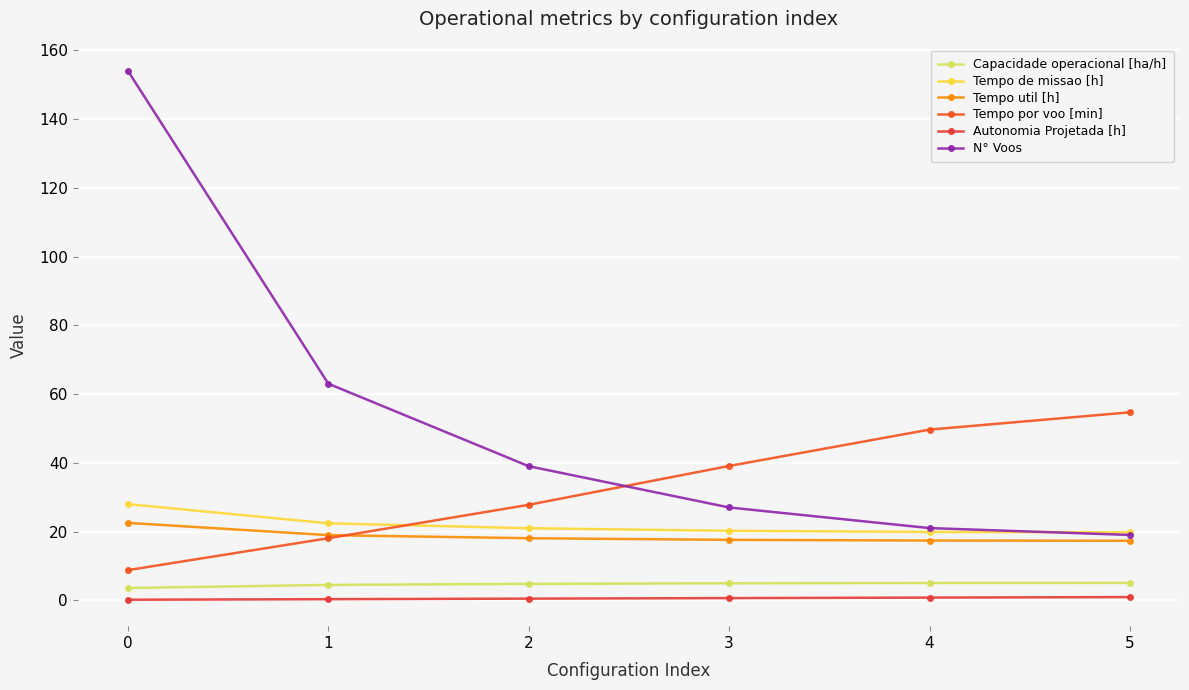

What is the difference between the maximum and minimum values in the Tempo de missao [h] series?

8.2